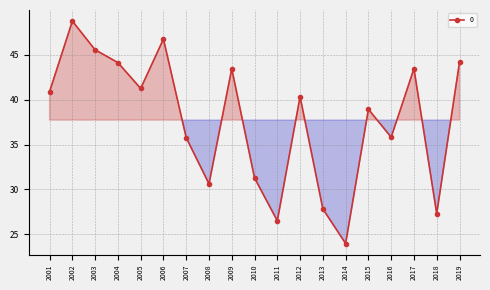

What is the change in value from 2016 to 2018?

-8.5